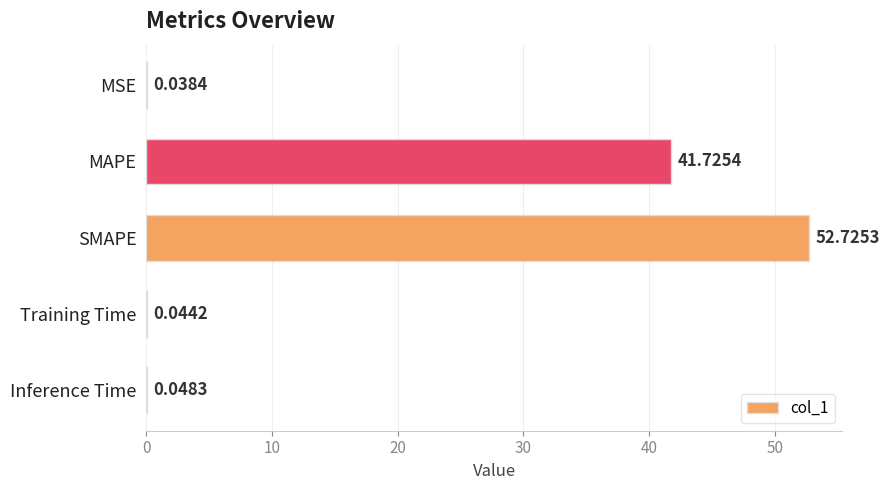

Between SMAPE and Inference Time, which is larger?

SMAPE